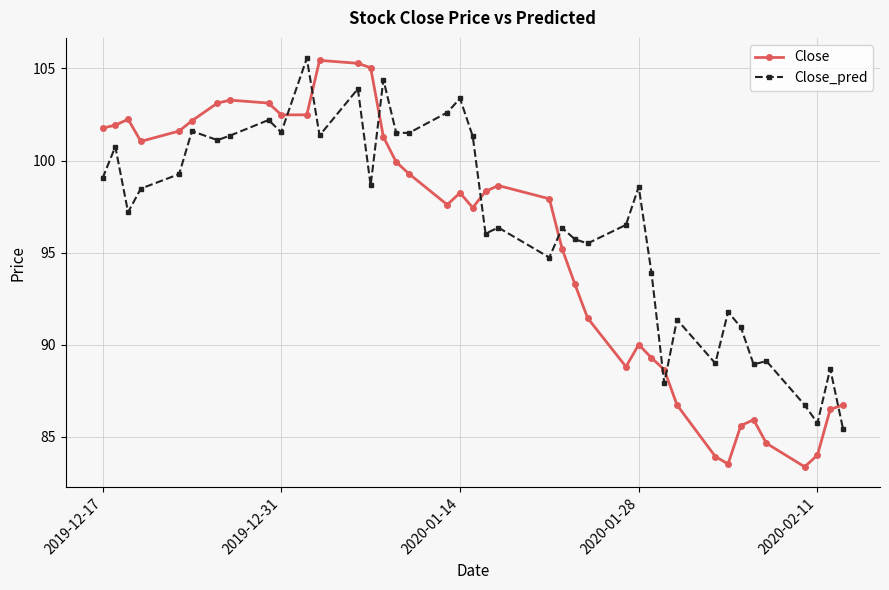

Which series has the largest range (max minus min)?

Close